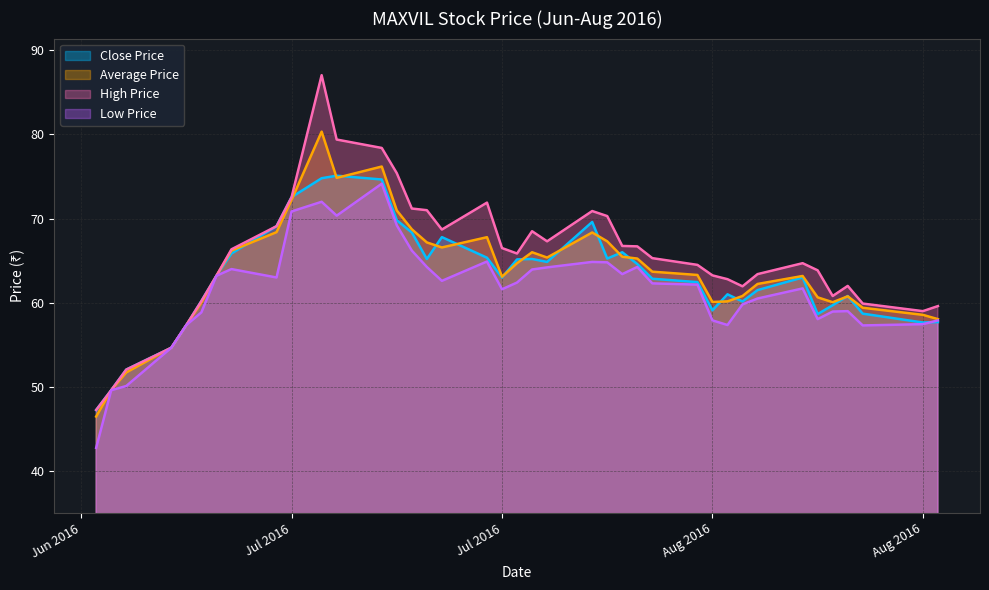

How many lines are shown in the chart?

4